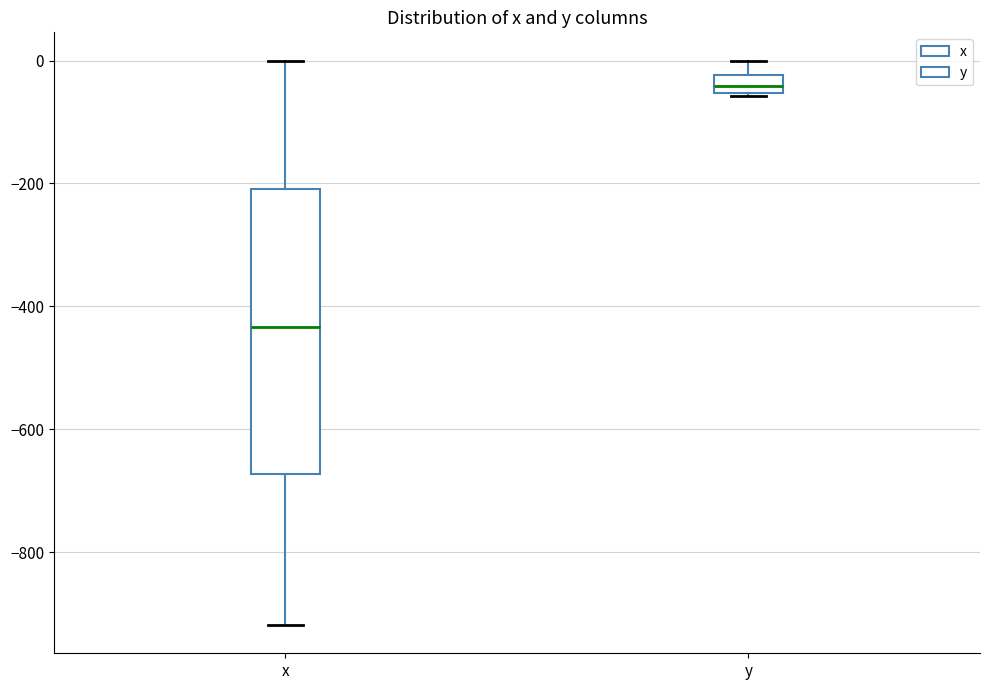

Where does the median line of the box for y sit on the y-axis? The values are not printed on the chart, so give them approximately, as read against the axis.

-40